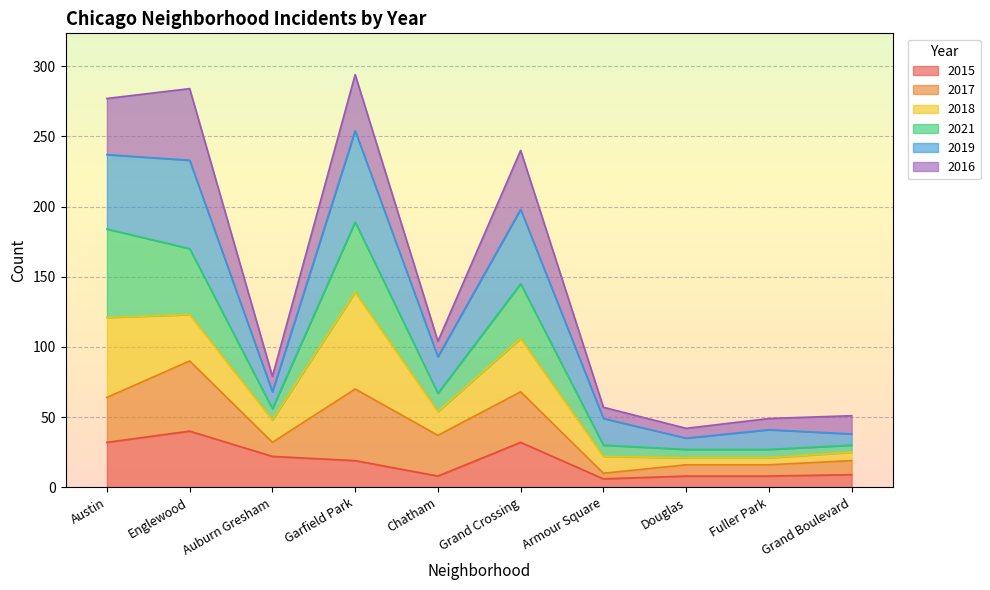

How many data points does each series have?

10